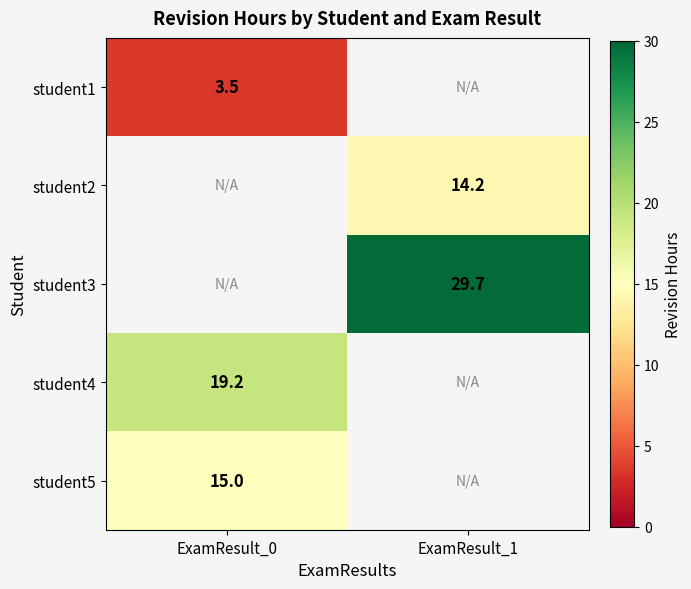

What is the minimum value shown in the chart?

3.5